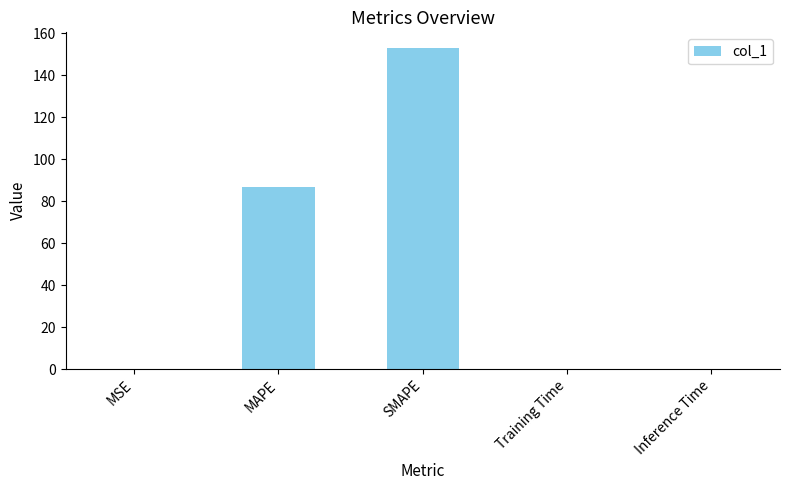

Where is the data nearest to the value 76?

MAPE